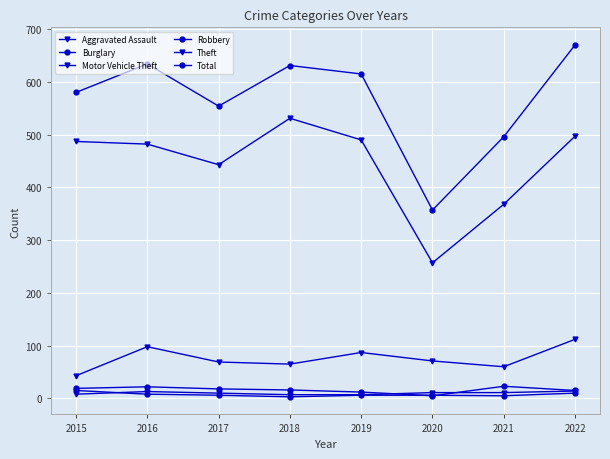

How many lines are shown in the chart?

6